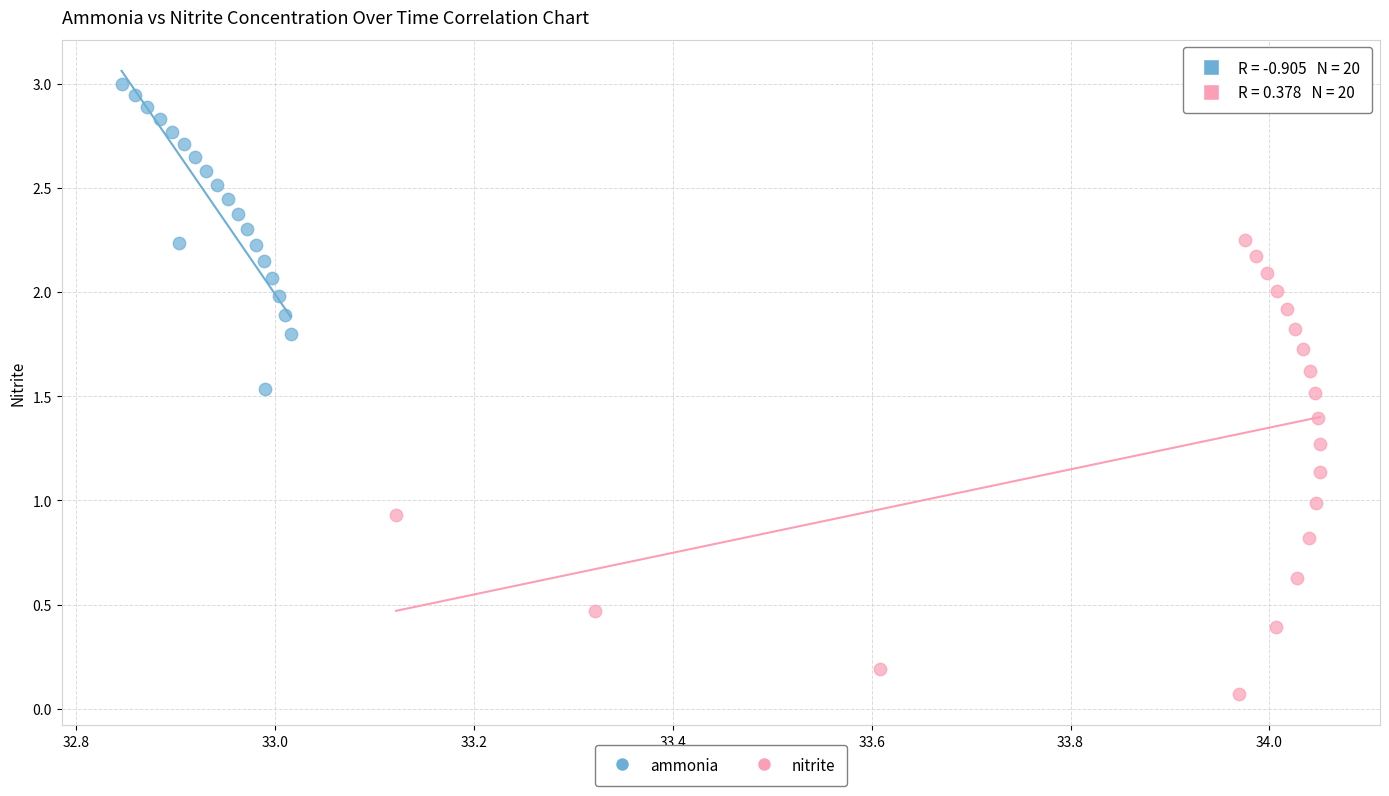

Which series contains the highest Y value?

ammonia